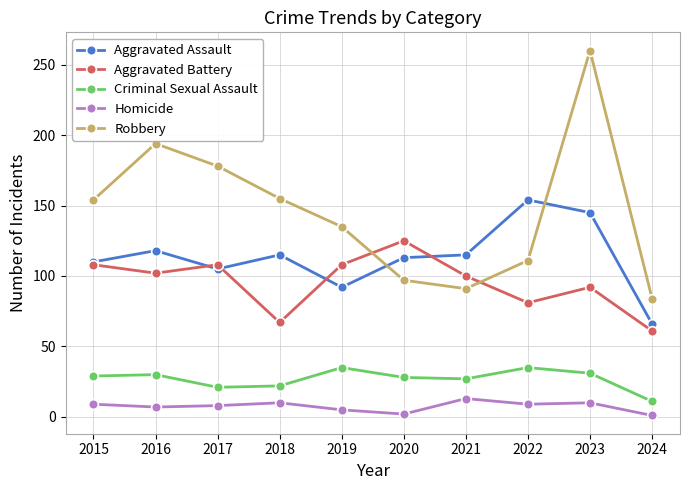

List the series in order of their peak value, highest first.

Robbery, Aggravated Assault, Aggravated Battery, Criminal Sexual Assault, Homicide